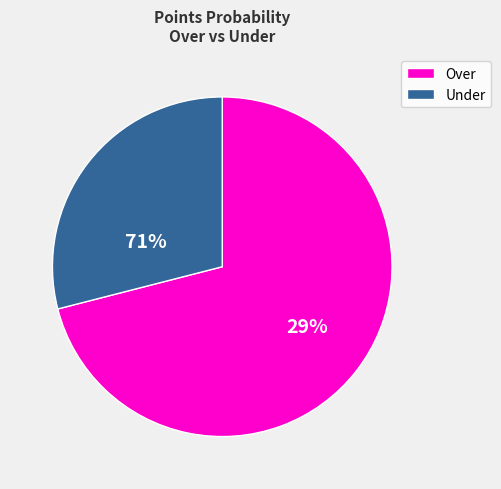

What percentage is NOT represented by Under?

71.0%